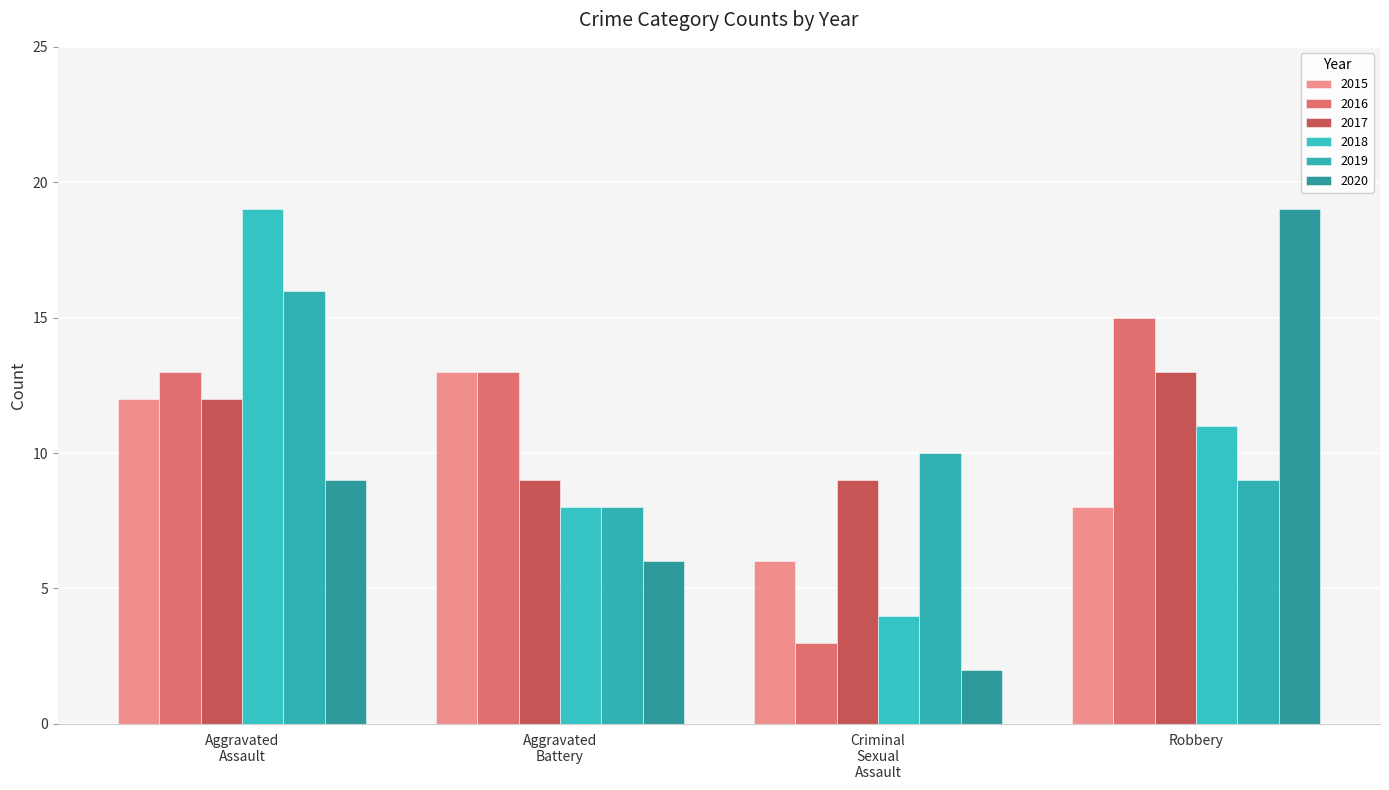

How many data points in 2017 are less than 12?

2